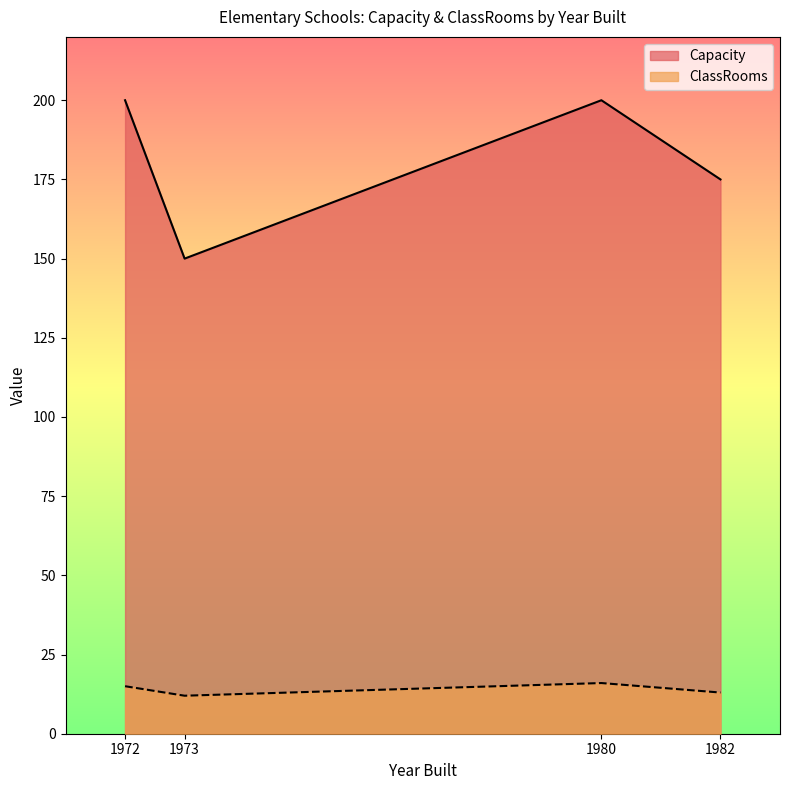

Read the Capacity value at 1973, to the nearest 5.

150